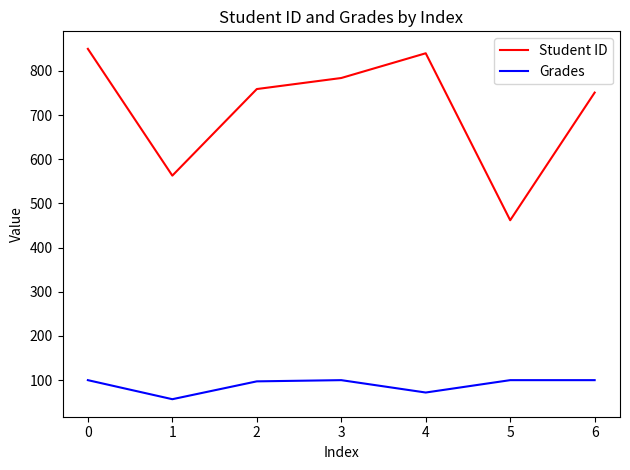

True or false: Student ID and Grades intersect in this chart.

False